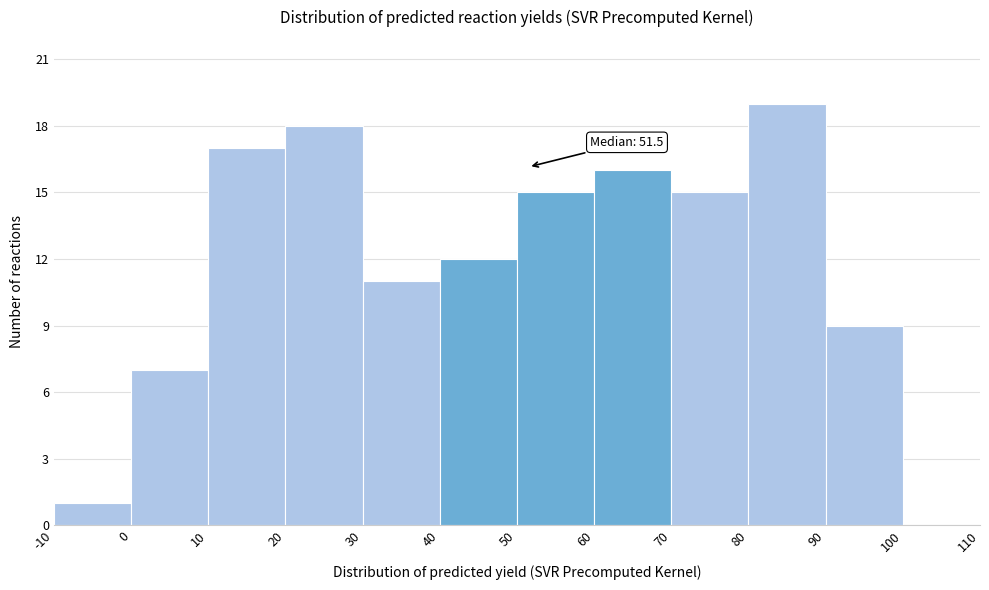

Which range on the x-axis has the tallest bar?

80 to 90